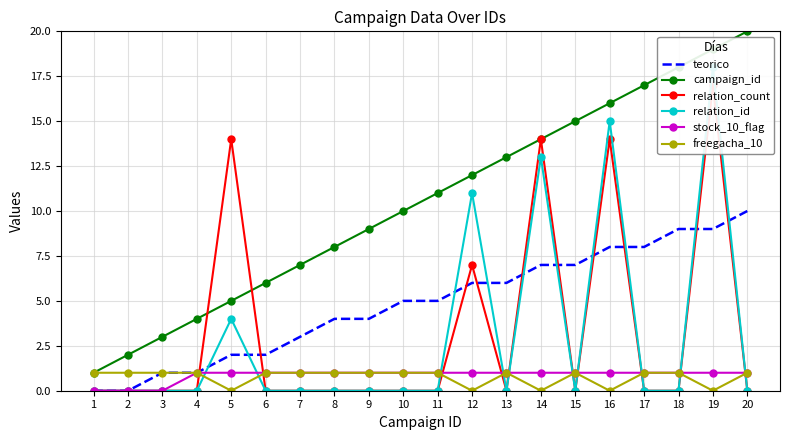

Which label corresponds to the smallest value in the chart?

1